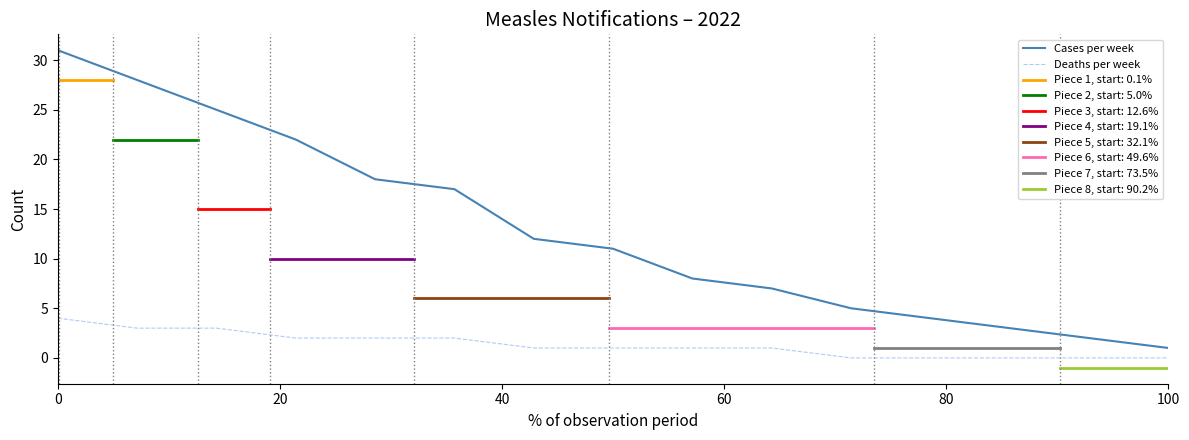

List the series in order of their peak value, lowest first.

Deaths per week, Cases per week